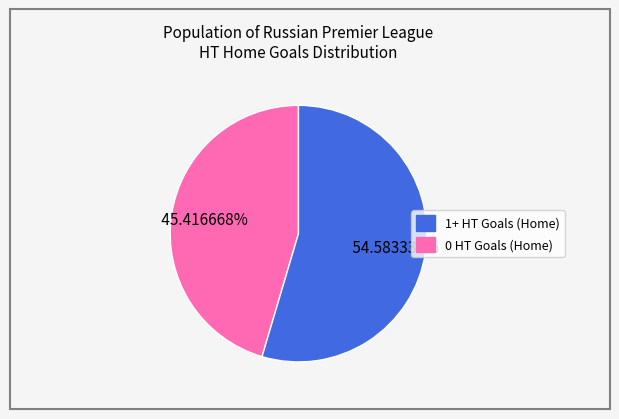

To the nearest percent, what is the difference between the largest and smallest slice percentages?

9%